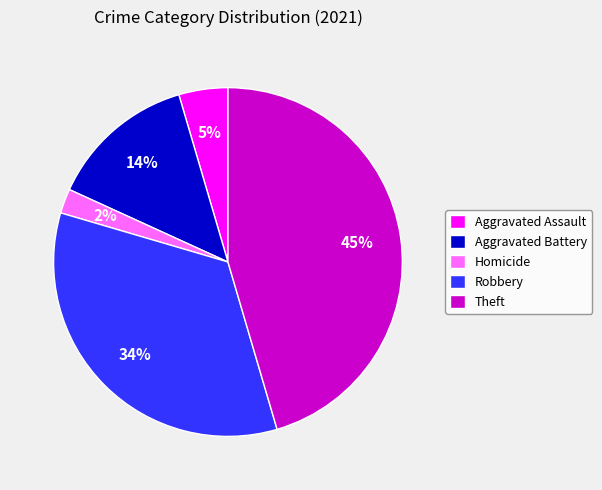

Is it true that Aggravated Battery is 14% of the pie?

True